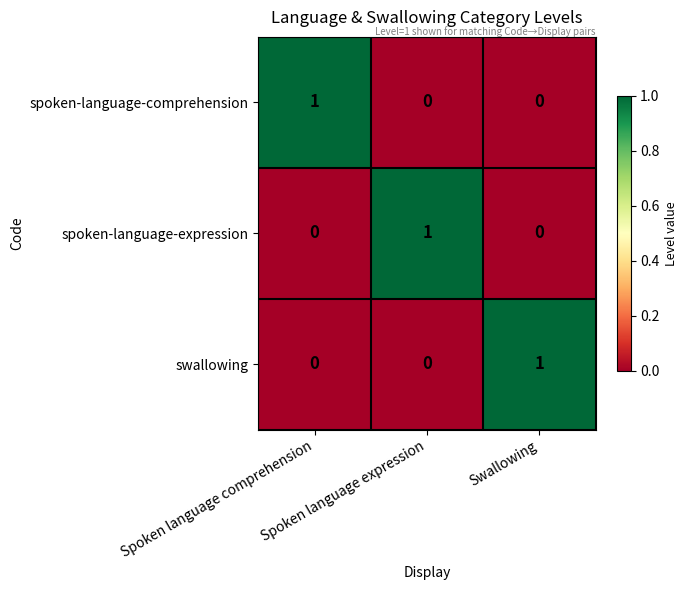

How many spoken-language-comprehension values are between 0 and 1?

3